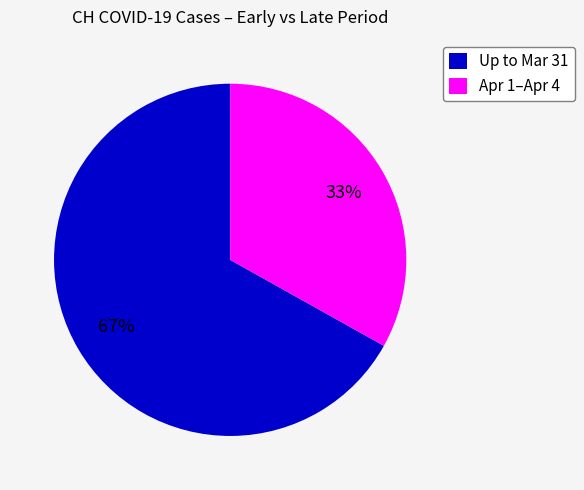

To the nearest percent, what is the average slice percentage?

50%